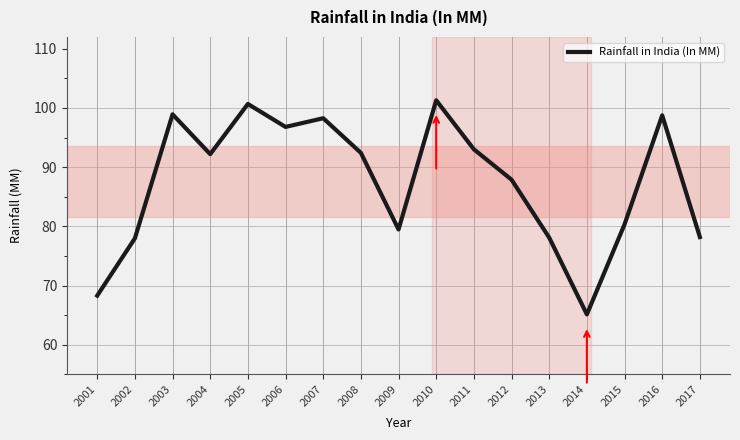

Which label corresponds to the smallest value in the chart?

2014